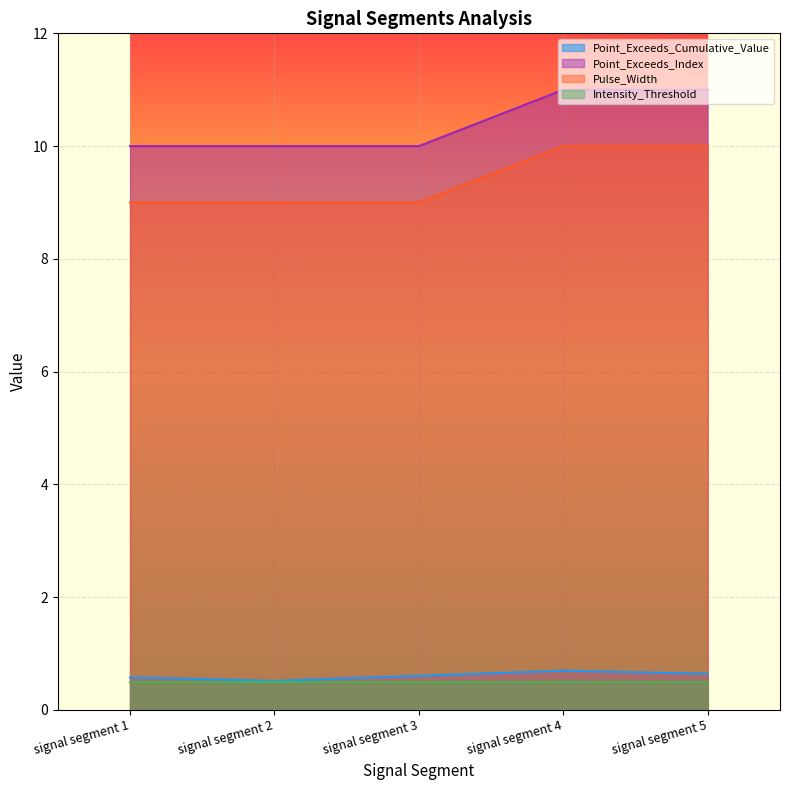

What is the value of the Point_Exceeds_Cumulative_Value point at the 3rd from the left?

0.6